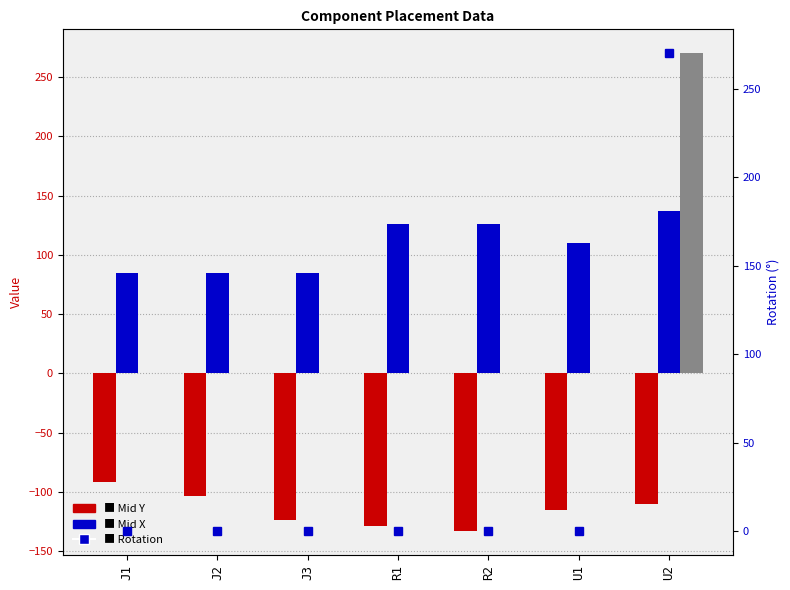

Where is Mid X nearest to the value 111?

U1